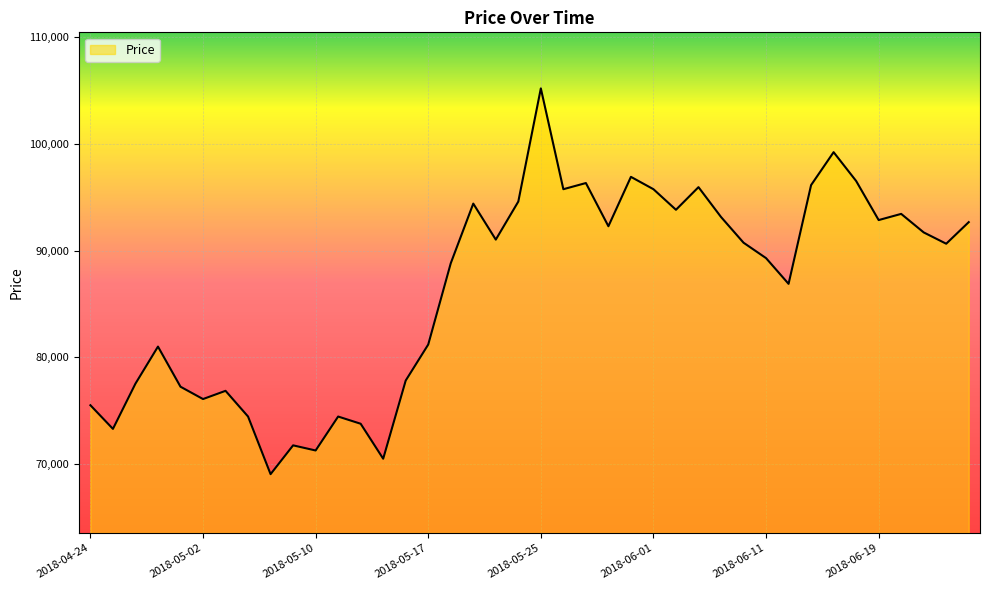

What is the greatest value displayed?

105217